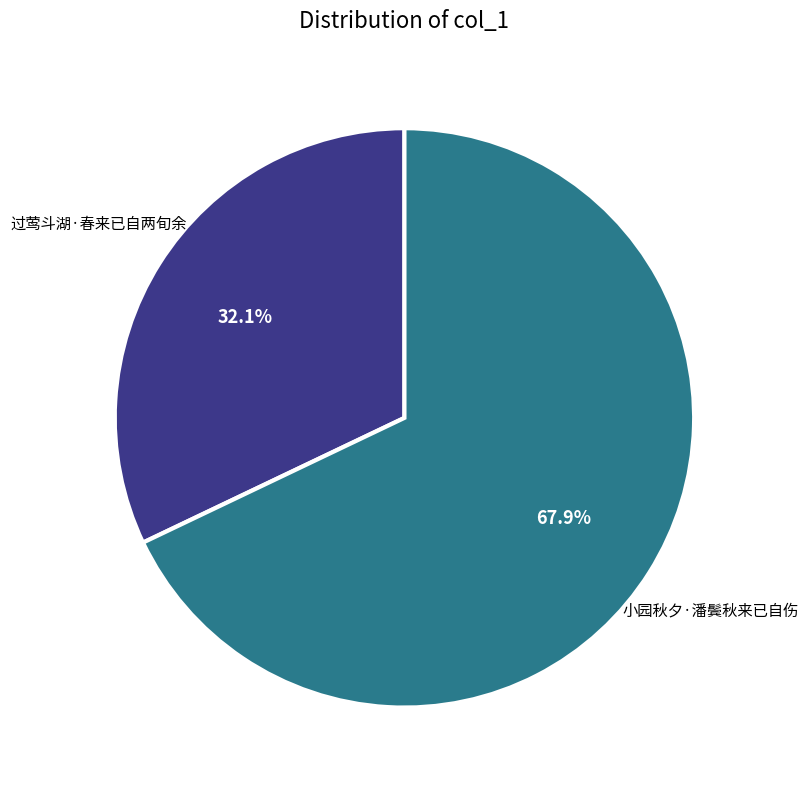

Is there a majority slice in this chart?

Yes